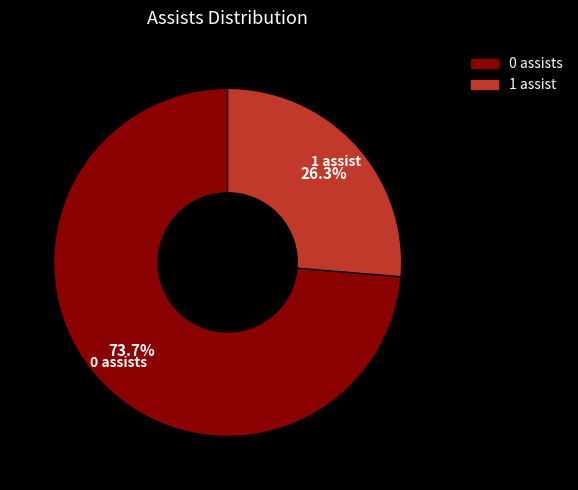

What is the majority slice?

0 assists